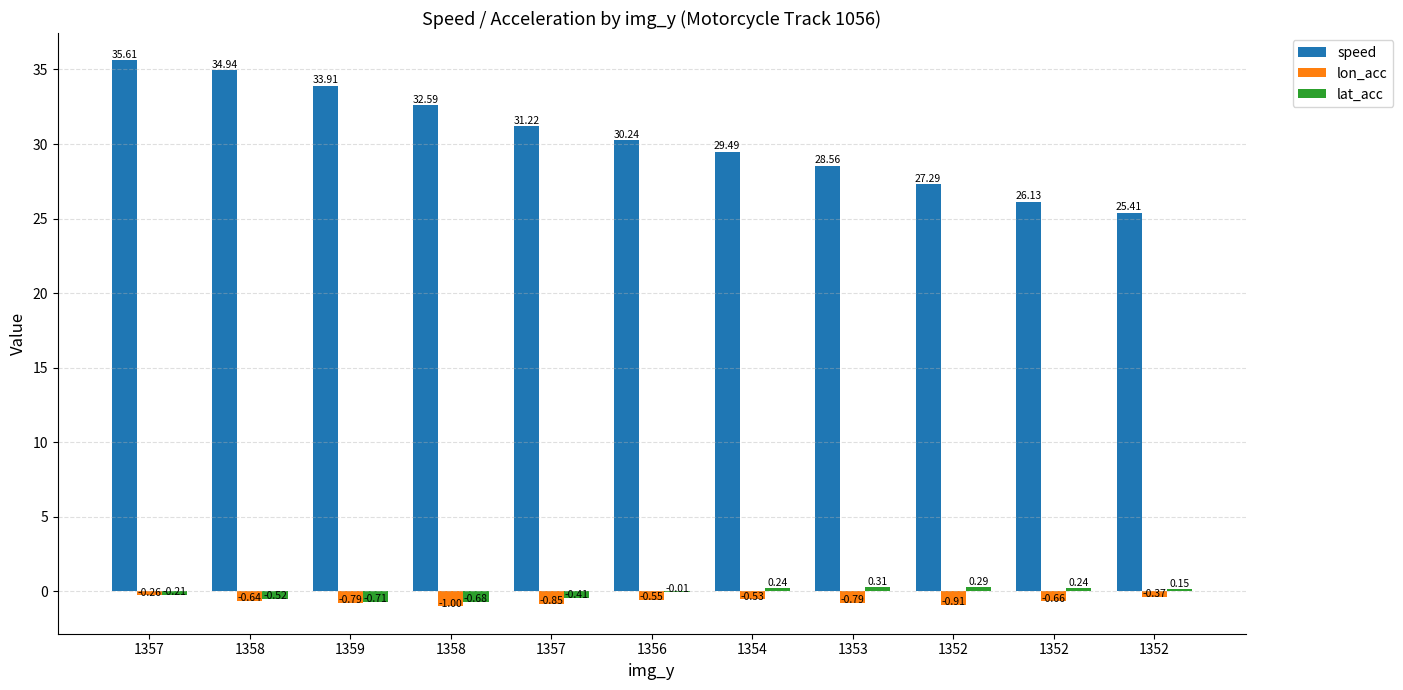

Reading right to left, extract all data points from this chart.

speed: 1352=25.4	1352=26.1	1352=27.3	1353=28.6	1354=29.5	1356=30.2	1357=31.2	1358=32.6	1359=33.9	1358=34.9	1357=35.6
lon_acc: 1352=-0.4	1352=-0.7	1352=-0.9	1353=-0.8	1354=-0.5	1356=-0.6	1357=-0.8	1358=-1.0	1359=-0.8	1358=-0.6	1357=-0.3
lat_acc: 1352=0.2	1352=0.2	1352=0.3	1353=0.3	1354=0.2	1356=-0.0	1357=-0.4	1358=-0.7	1359=-0.7	1358=-0.5	1357=-0.2